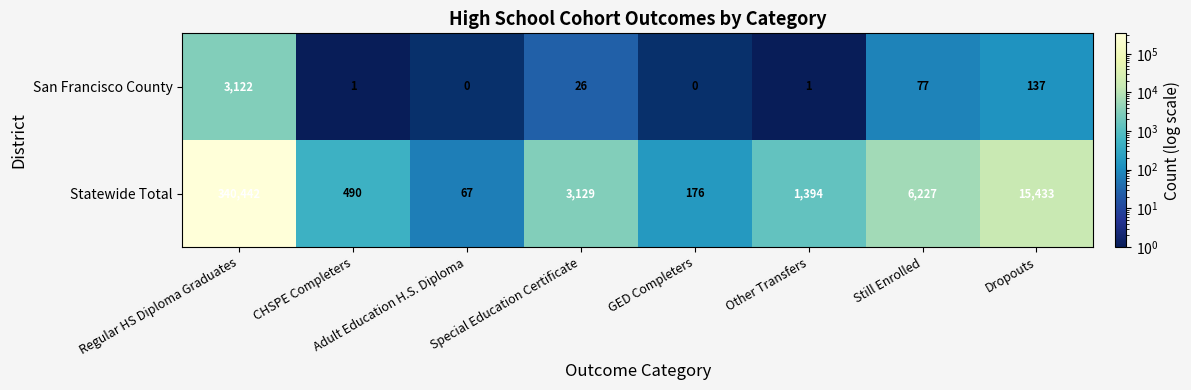

How many data points does each series have?

8